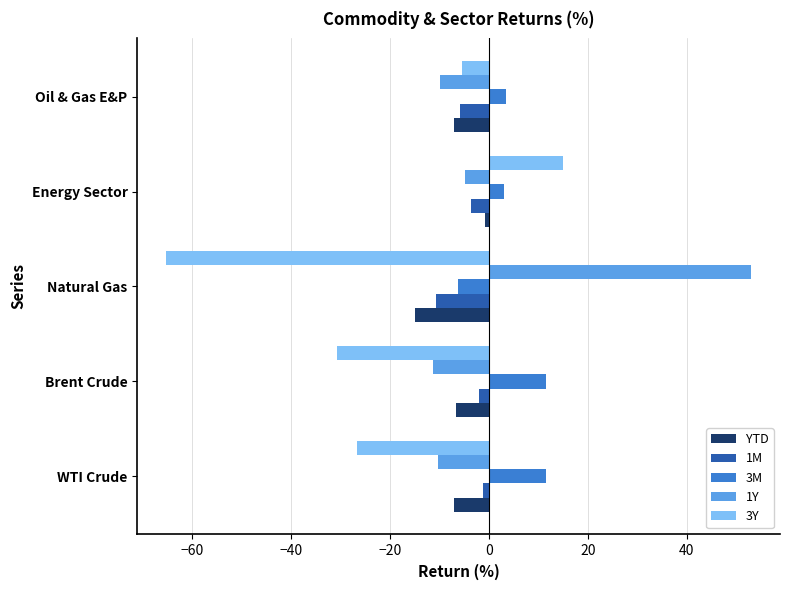

What is the difference between the highest and lowest values at Natural Gas?

118.1